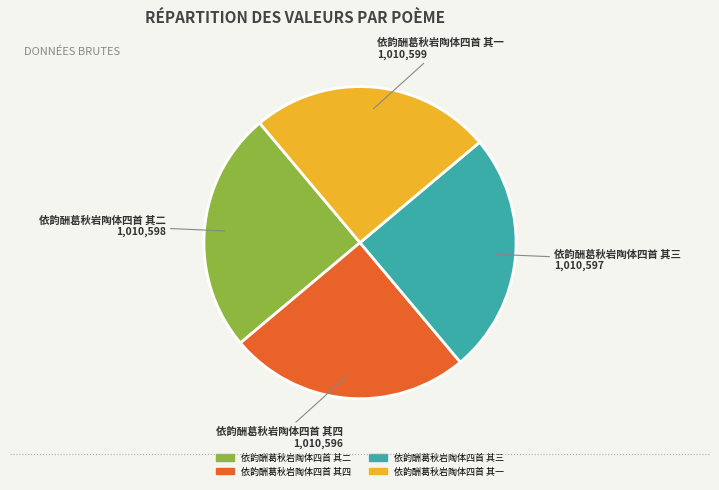

Is 依韵酬葛秋岩陶体四首 其一 the majority of the pie?

No